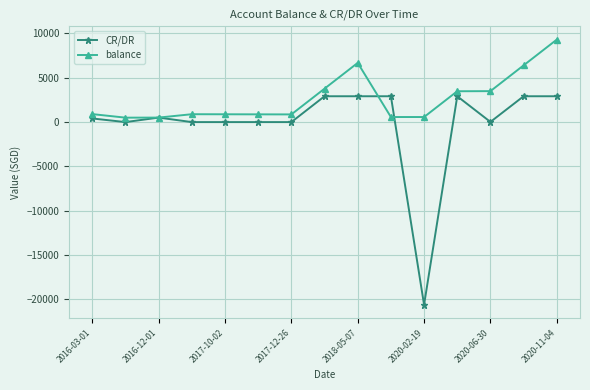

At how many categories does at least one series exceed 8165?

1